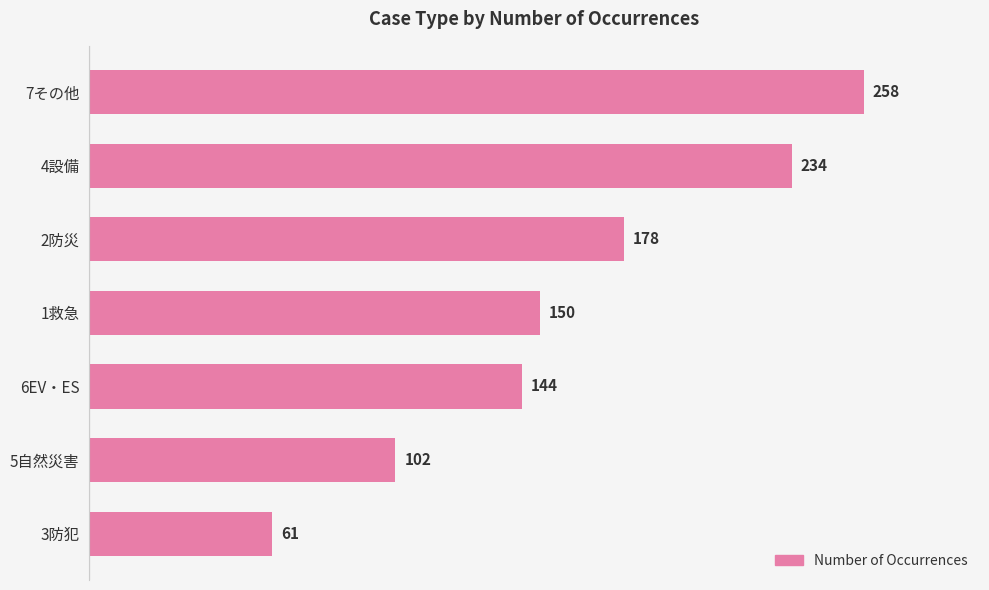

Does the chart contain stacked bars?

No